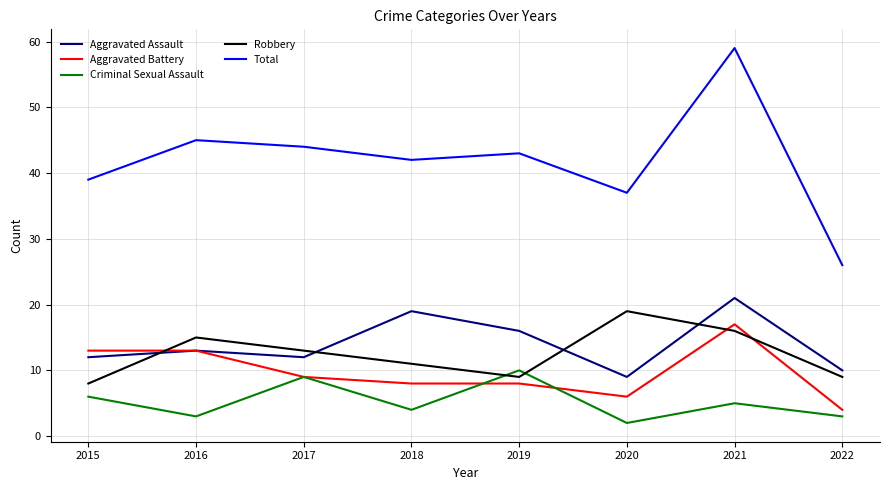

True or false: Aggravated Assault and Total intersect in this chart.

False